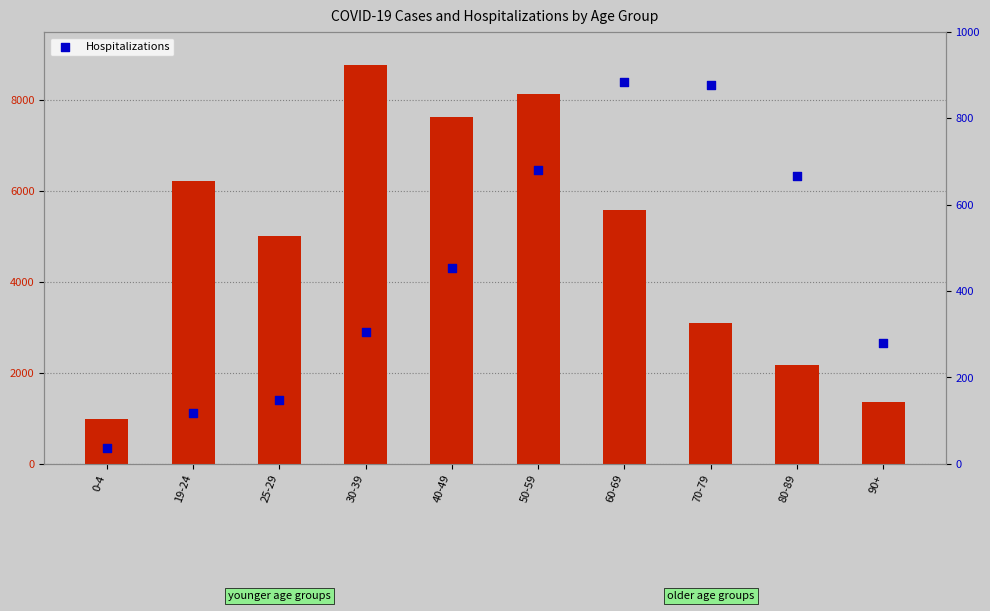

Is the value of Cases at 40-49 greater than the value of Hospitalizations at 80-89?

Yes